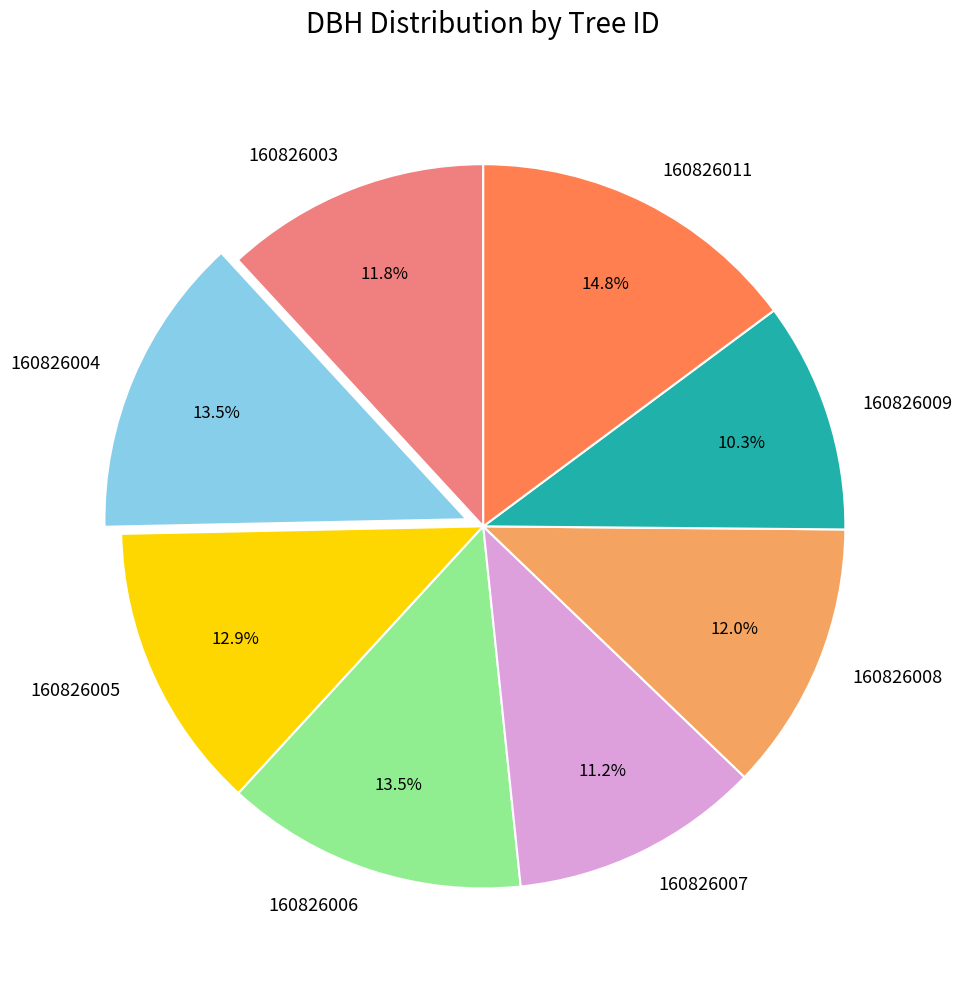

To the nearest percent, what portion does 160826009 represent?

10%